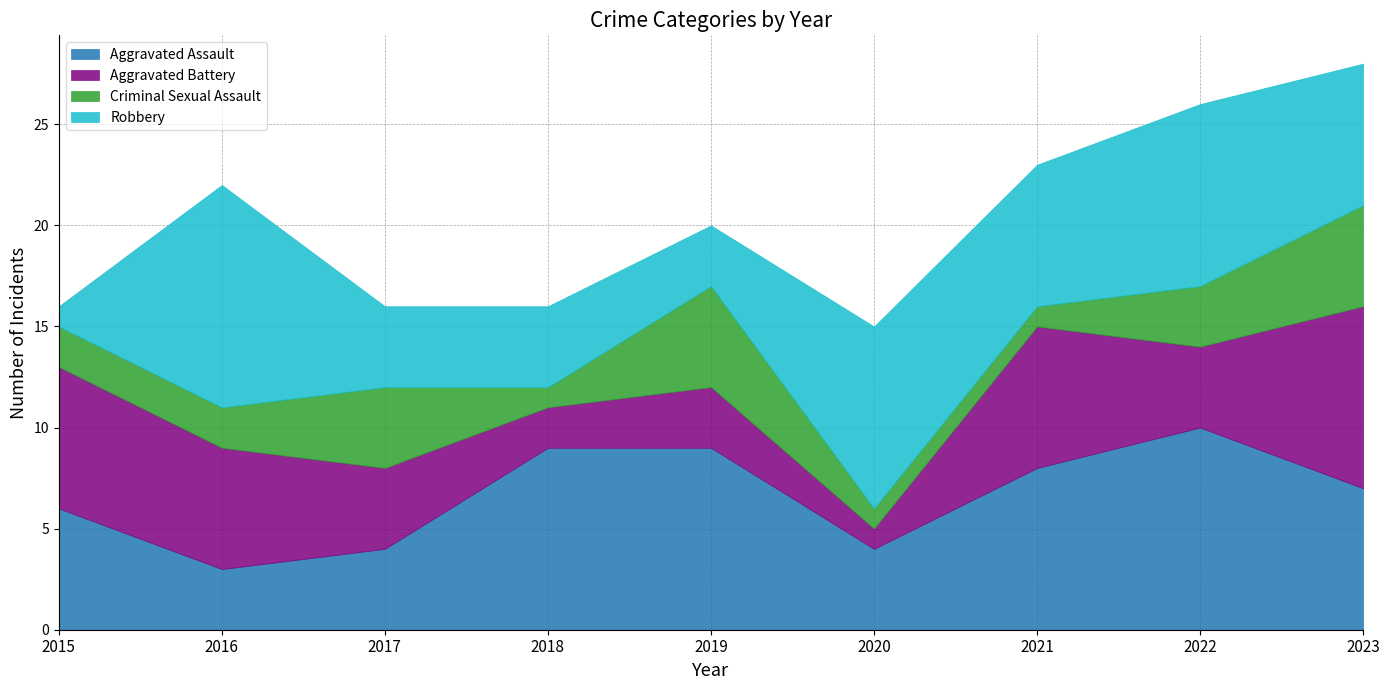

What is the spread (max minus min) of values at 2021?

7